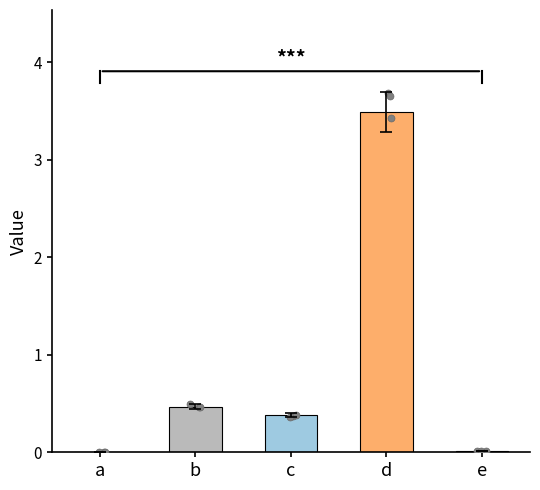

What is the change in value from a to b?

+0.5